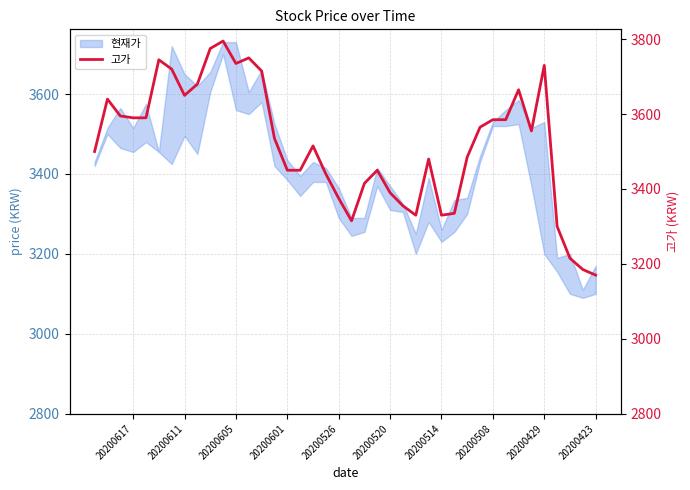

What is the sum of all values?

140685